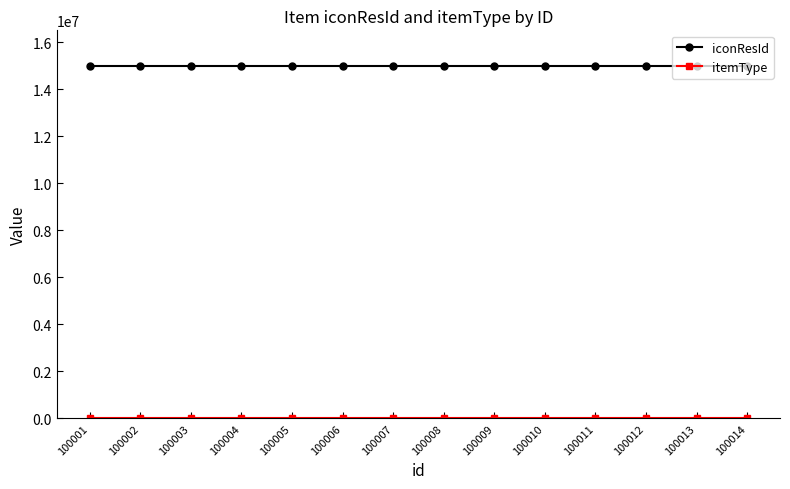

Which series has the widest spread of values?

iconResId